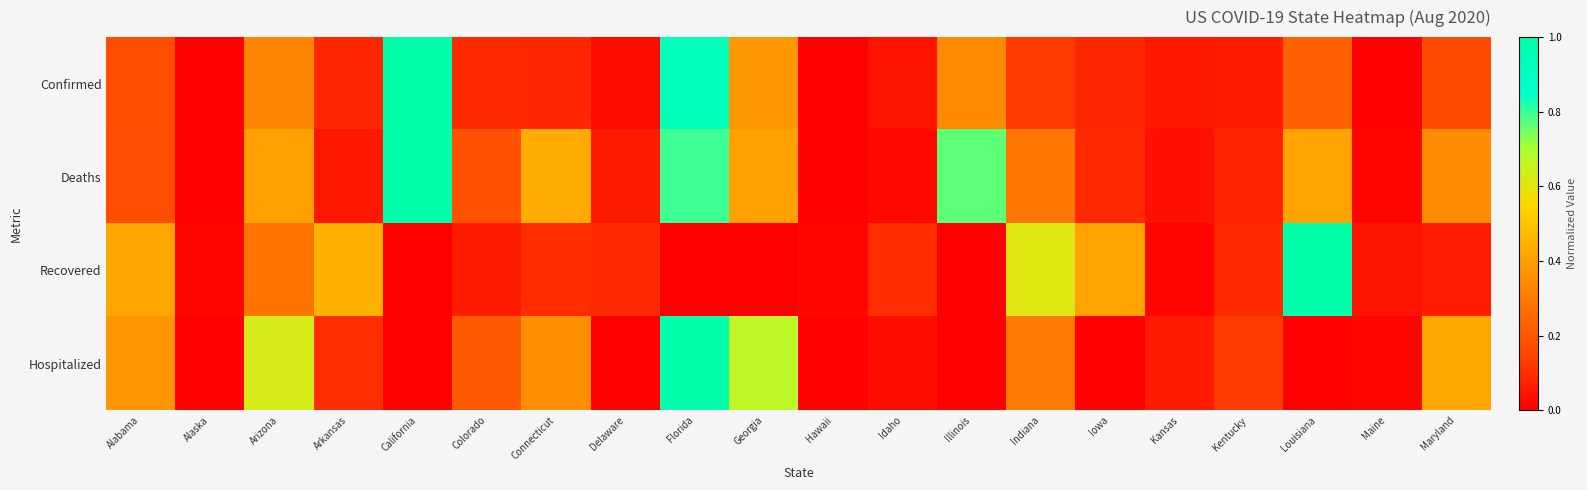

What is the maximum value shown in the chart?

1.0